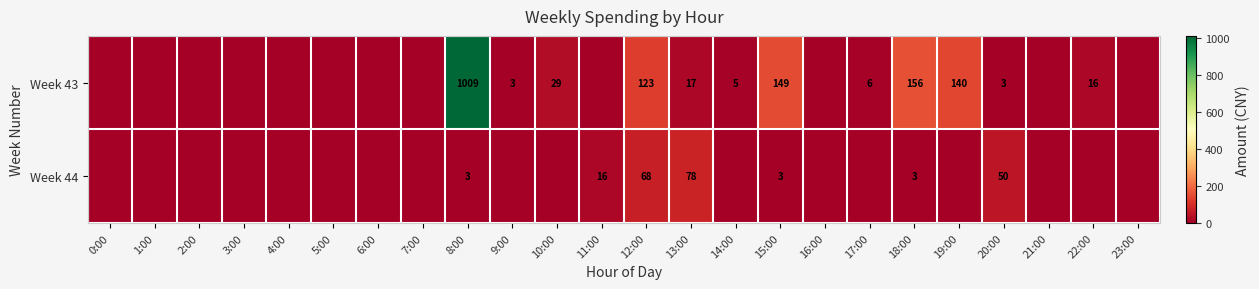

What is the sum of the Week 44 values at 18:00 and 12:00?

71